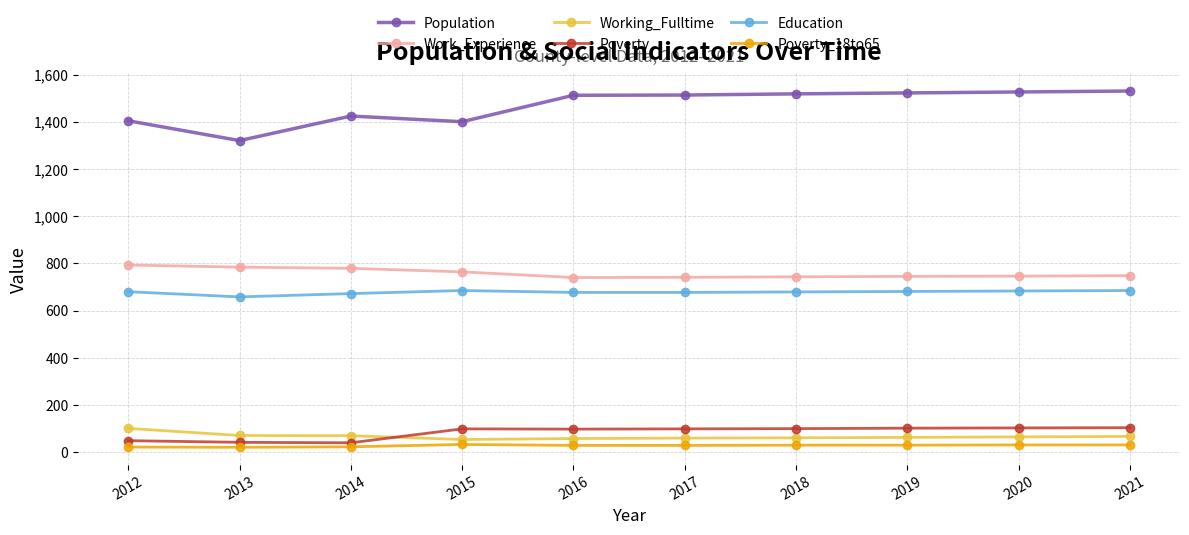

What is the difference between the second highest and second lowest values in the Working_Fulltime series?

13